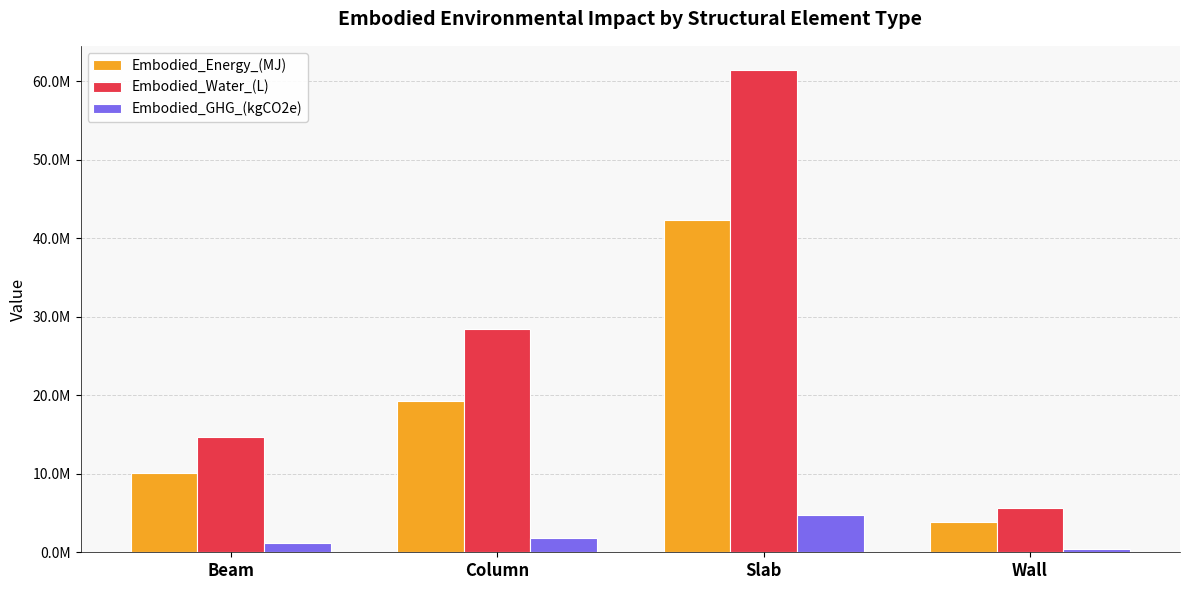

What are all the series names shown in the legend?

Embodied_Energy_(MJ), Embodied_Water_(L), Embodied_GHG_(kgCO2e)